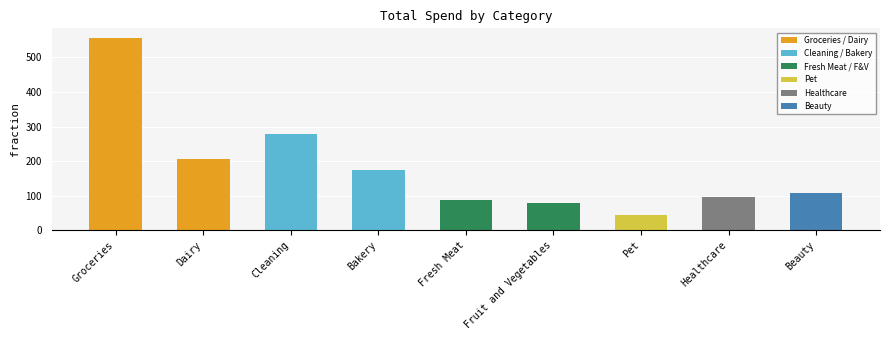

The value at Beauty is 107.7. True or false?

True